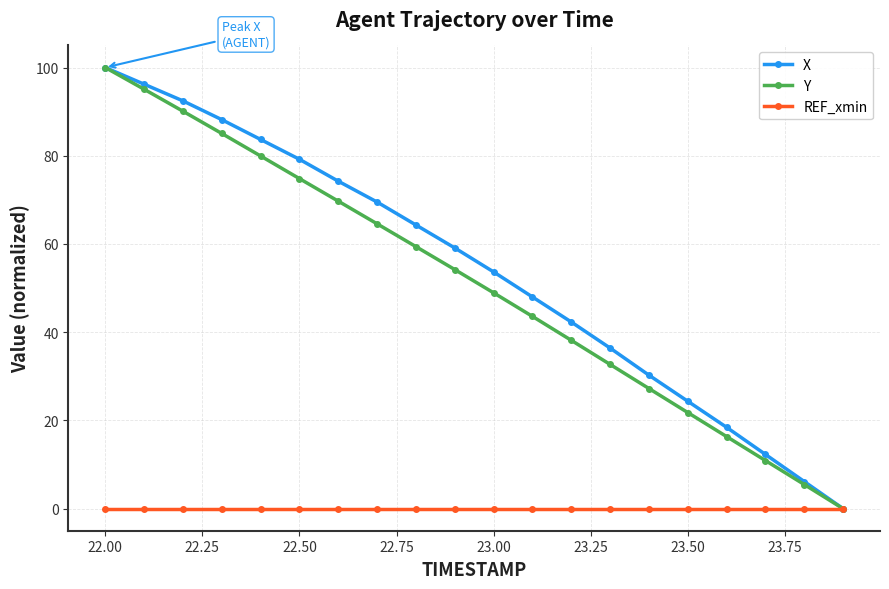

What is the value of the Y point at the 10th from the left?

54.2